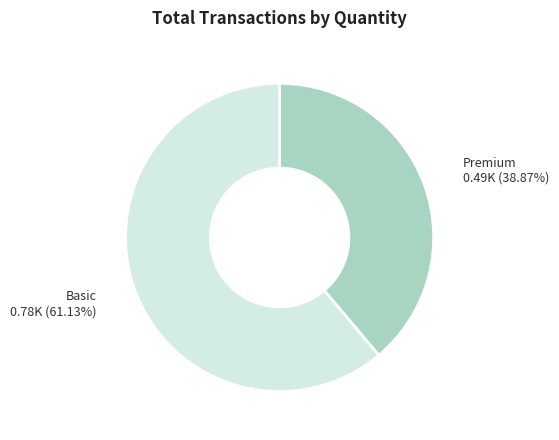

How many slices are in this pie chart?

2